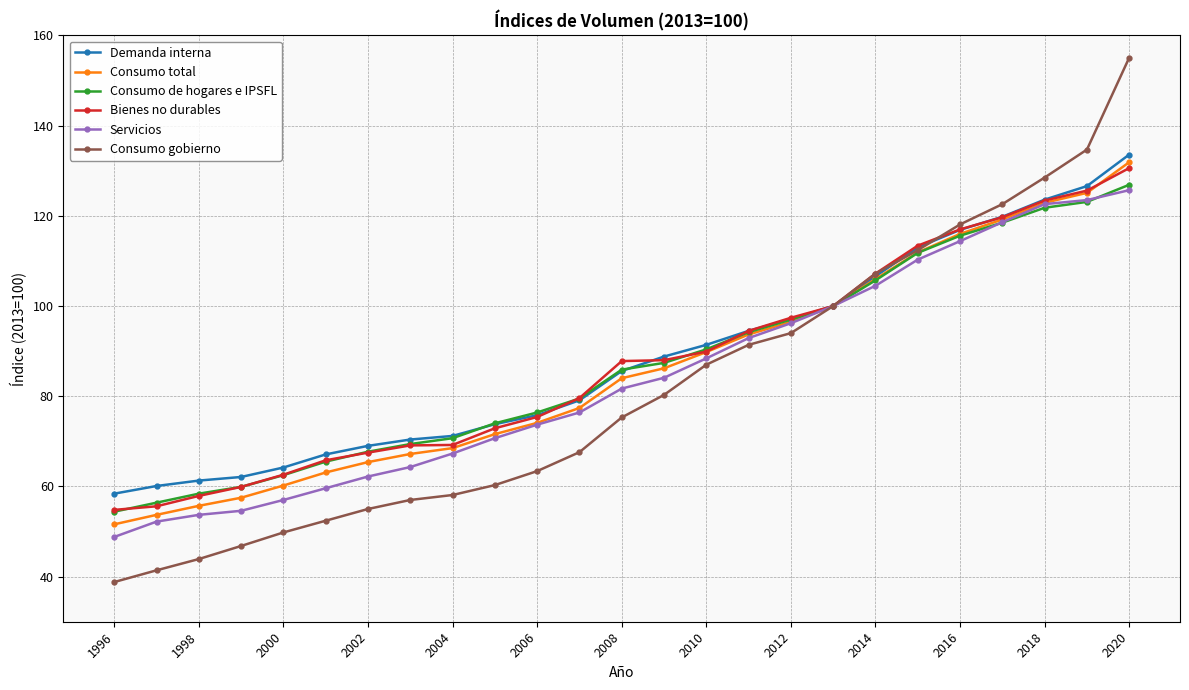

What is the minimum value shown in the chart?

38.8